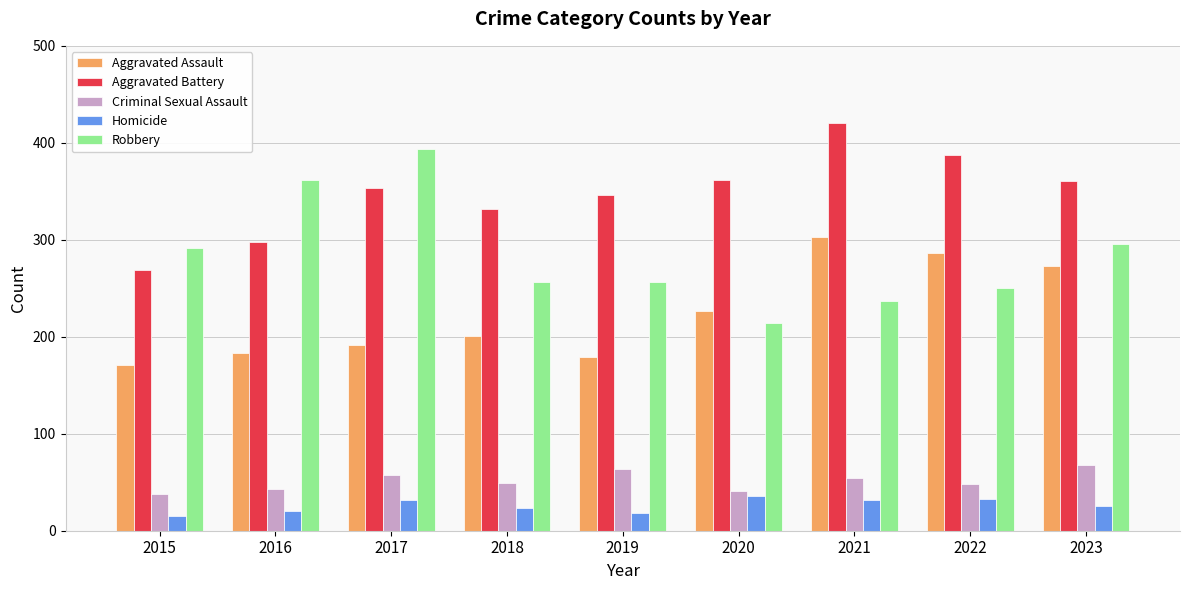

The value of Homicide at 2016 is 20. True or false?

True